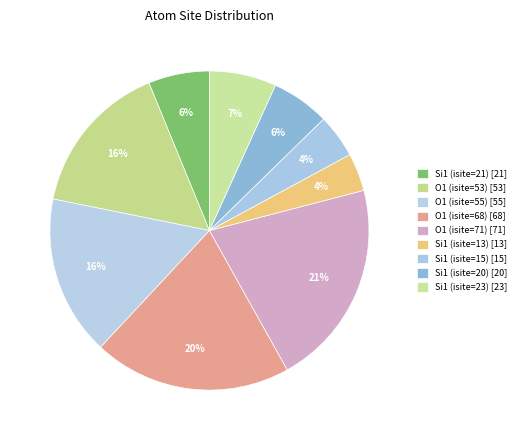

Which category has the biggest portion of the pie?

O1 (isite=71)